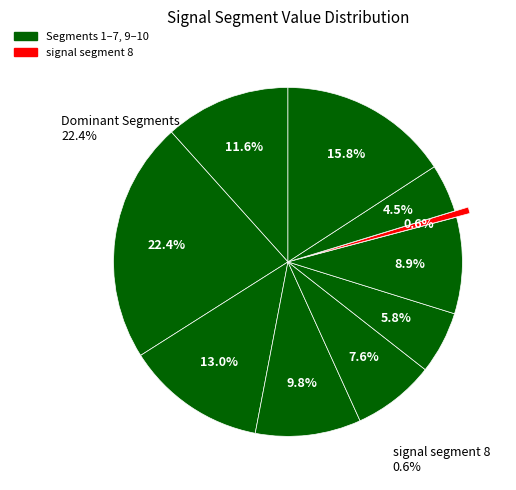

Is there a majority slice in this chart?

No